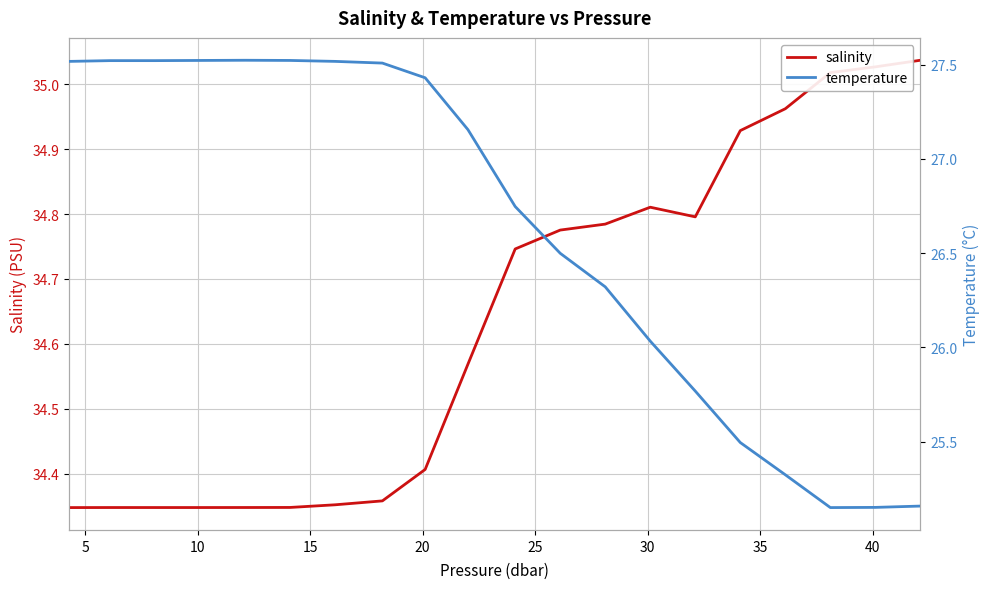

Which series has the largest range (max minus min)?

temperature